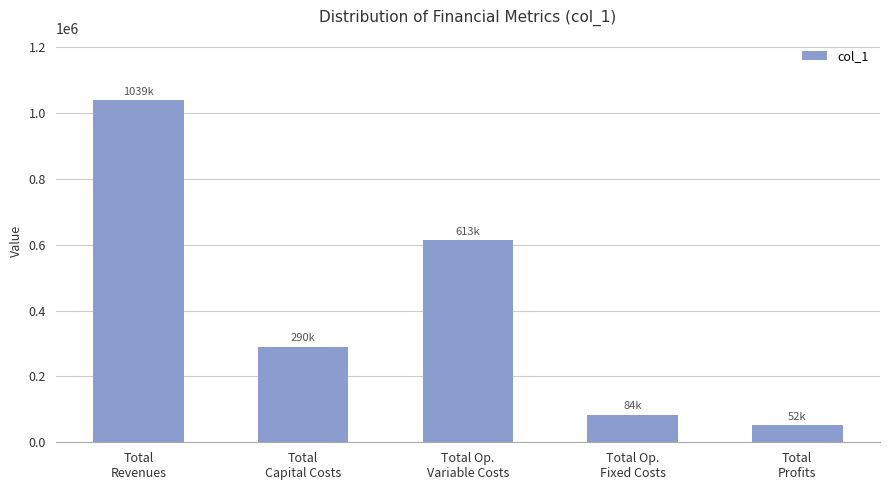

Count the number of data series in this chart.

1